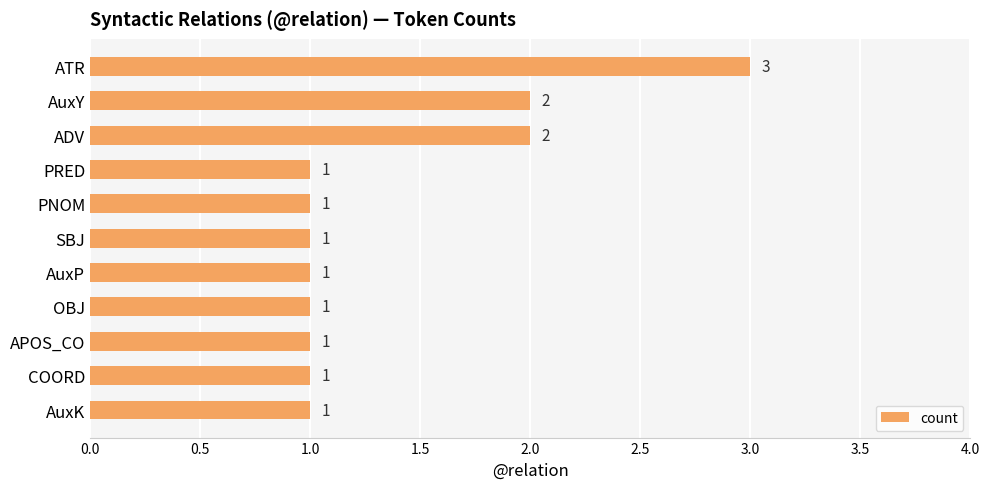

What is the maximum value shown in the chart?

3